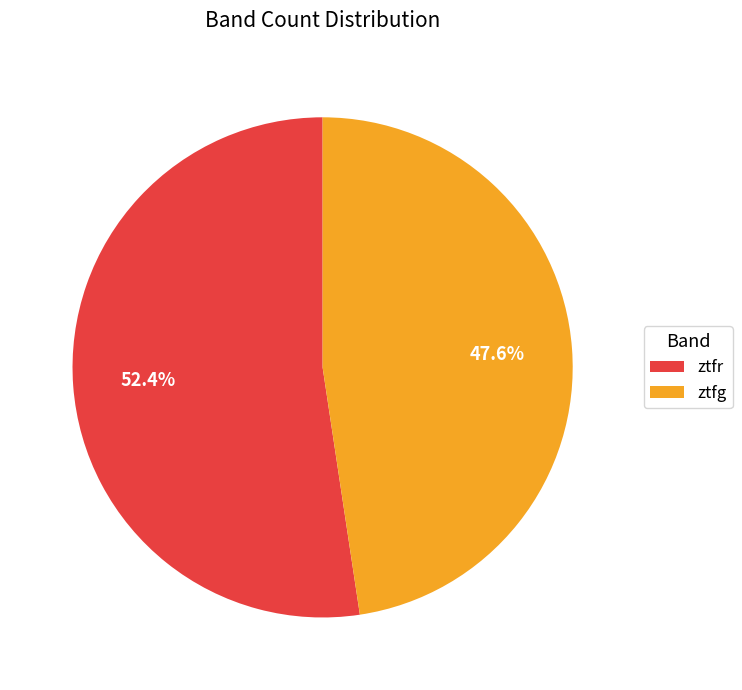

What percentage is NOT represented by ztfr?

47.6%